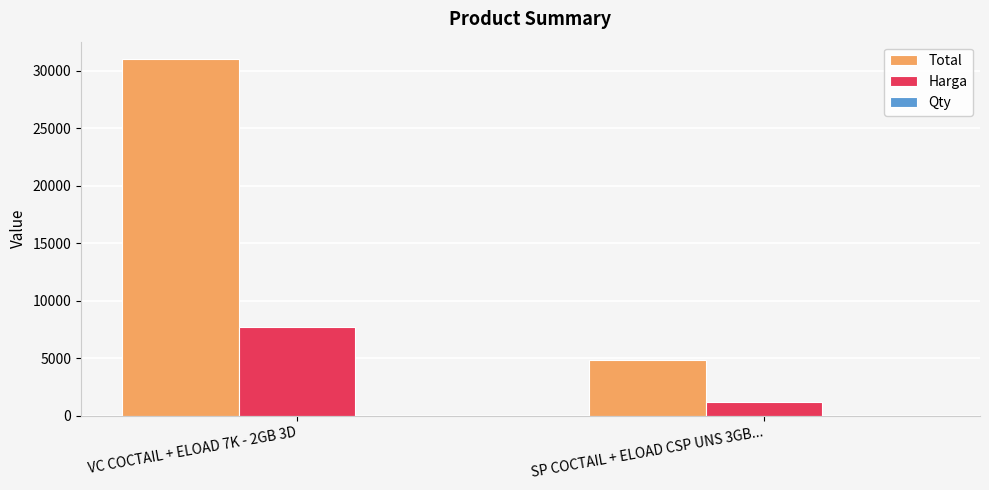

Which series has the largest total across all categories?

Total